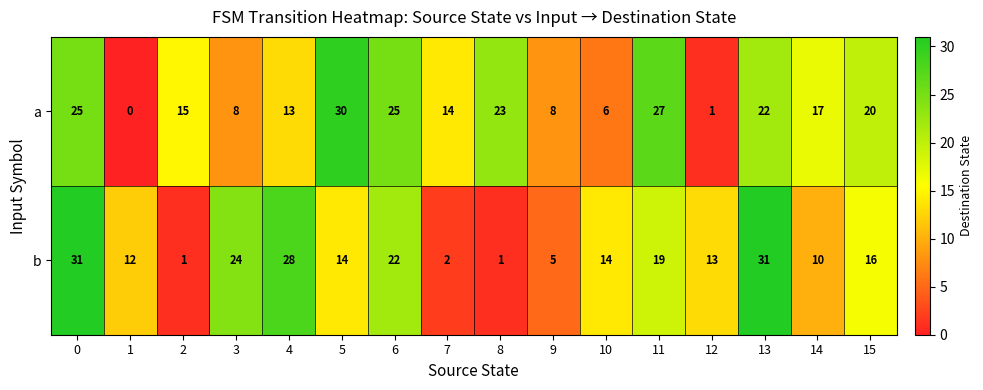

What is the average value of the b series?

15